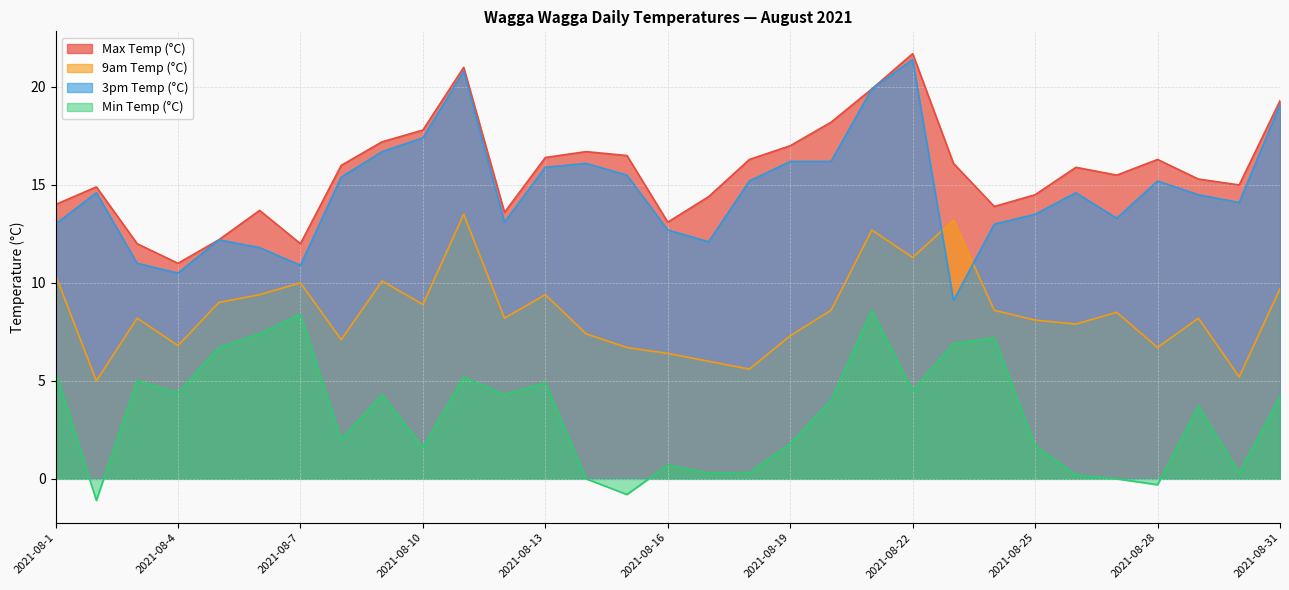

Is the value of Max Temp (°C) at 2021-08-6 greater than the value of 9am Temp (°C) at 2021-08-31?

Yes